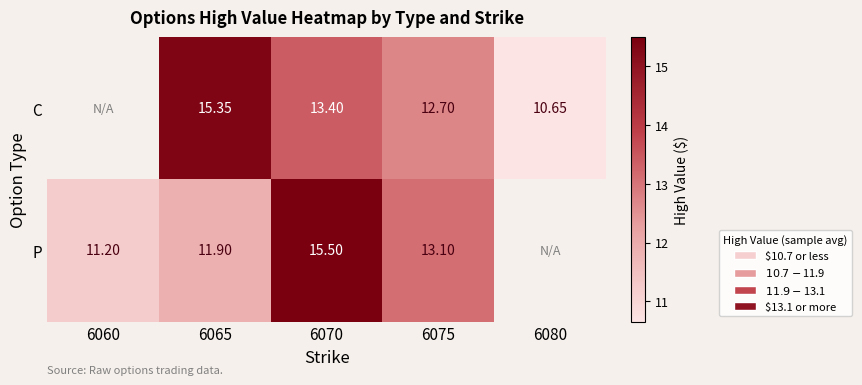

How many distinct data groups are displayed?

2